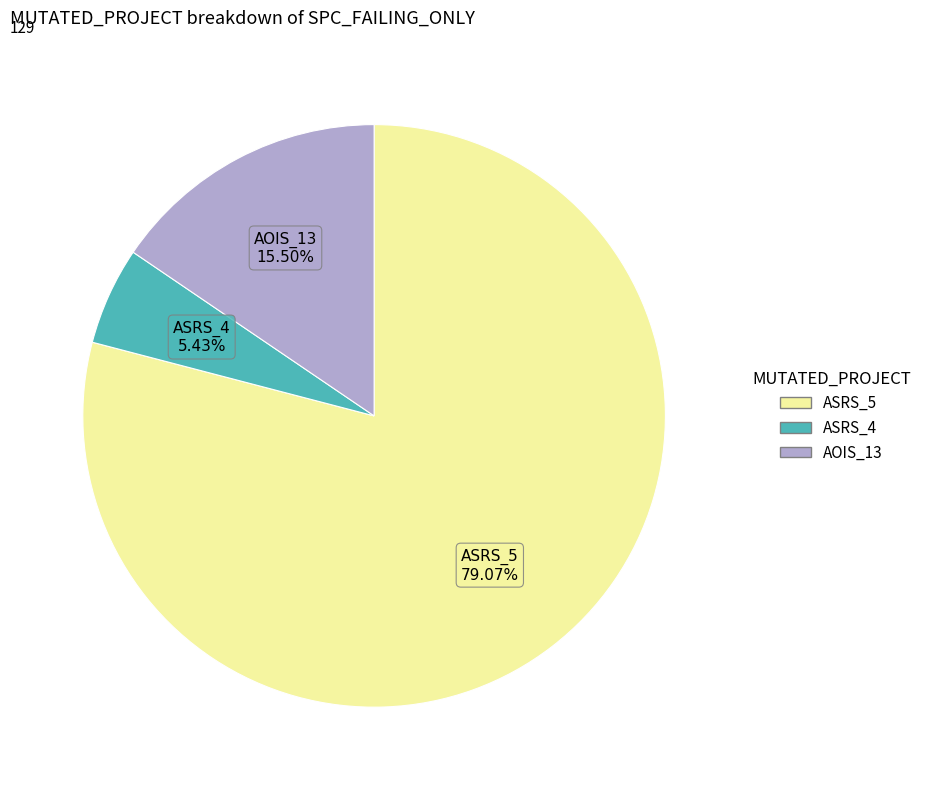

Is there any slice that represents more than half of the pie?

Yes